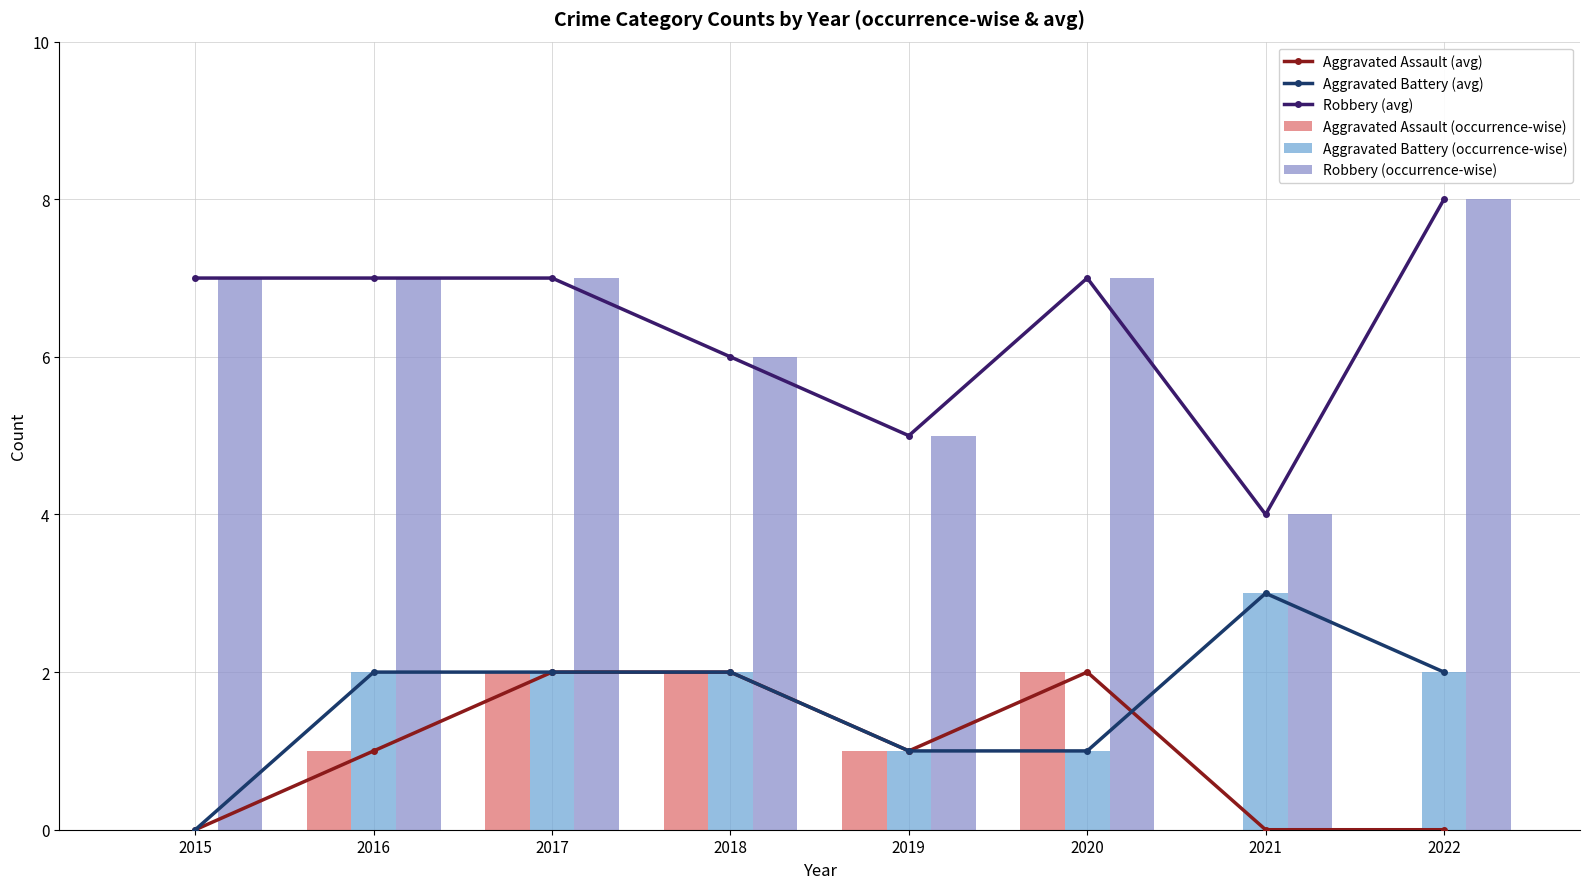

Where does the Robbery (avg) series first go above 7?

2022